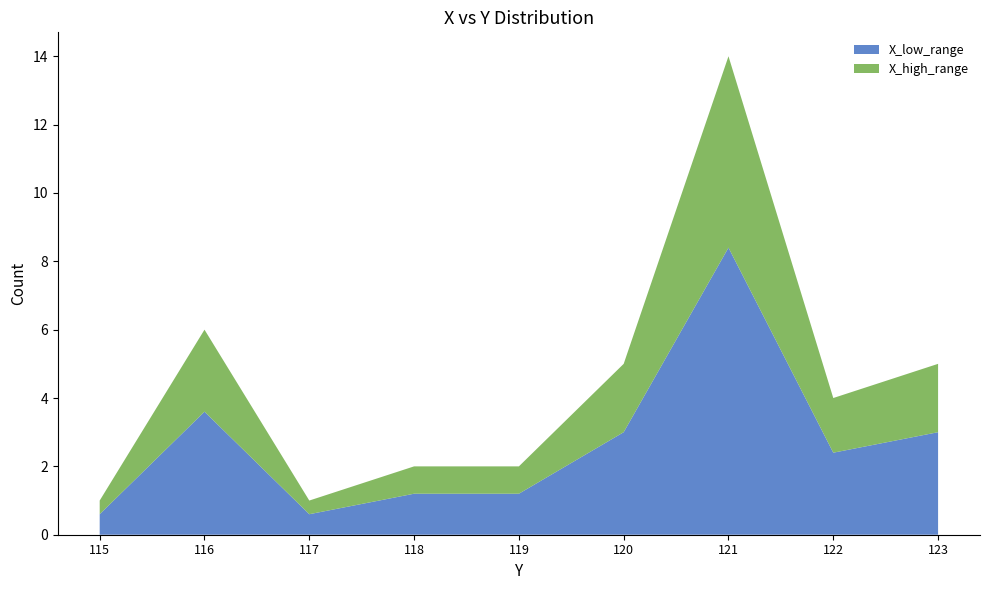

Is it true that X_low_range equals 1.3 at 122?

False